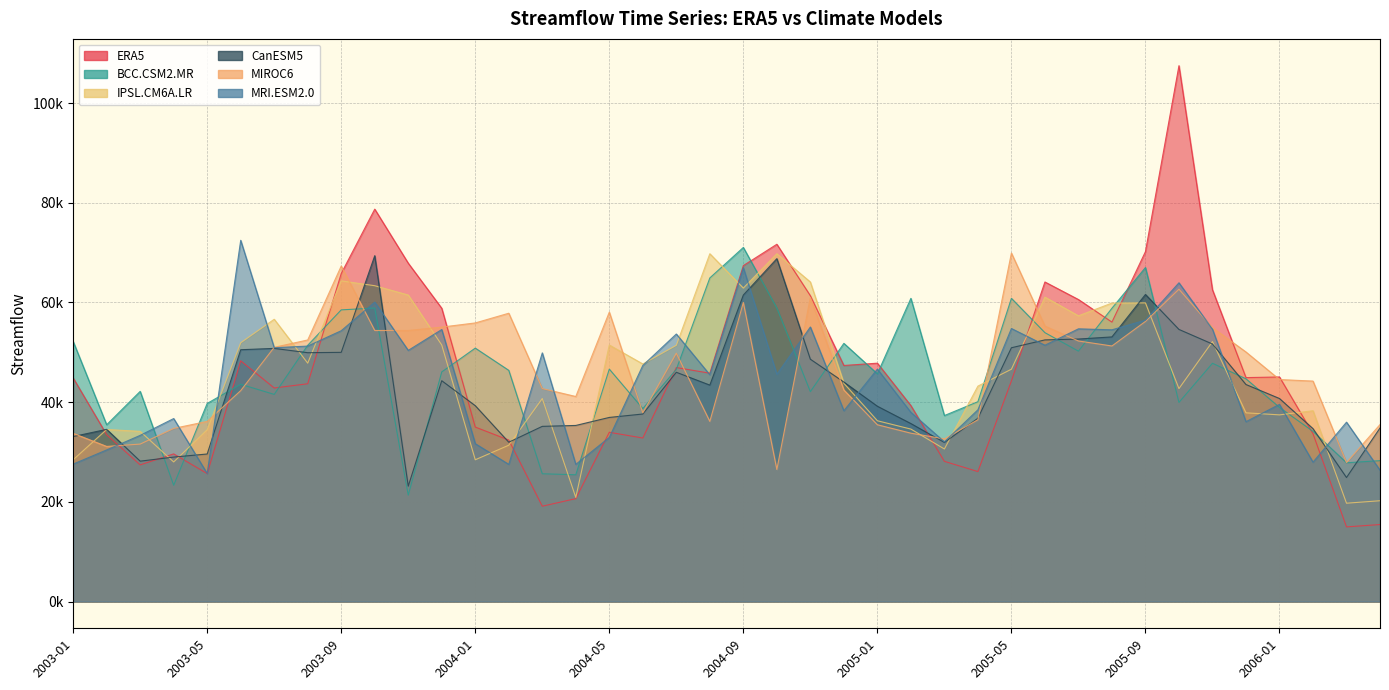

How many intersections are there between MIROC6 and ERA5?

11